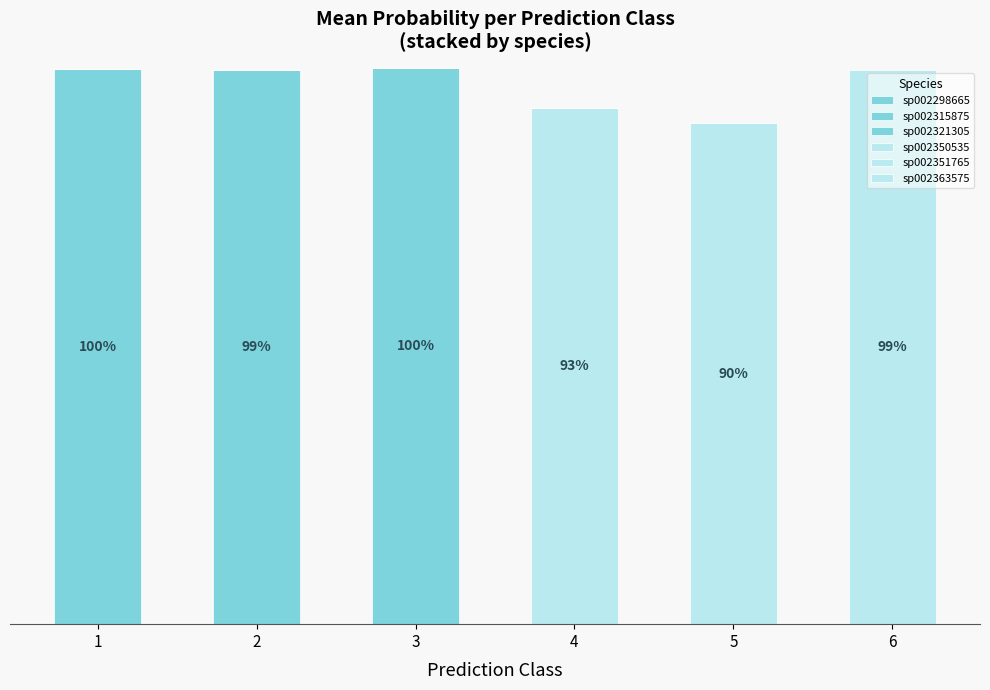

Are the bars horizontal?

No